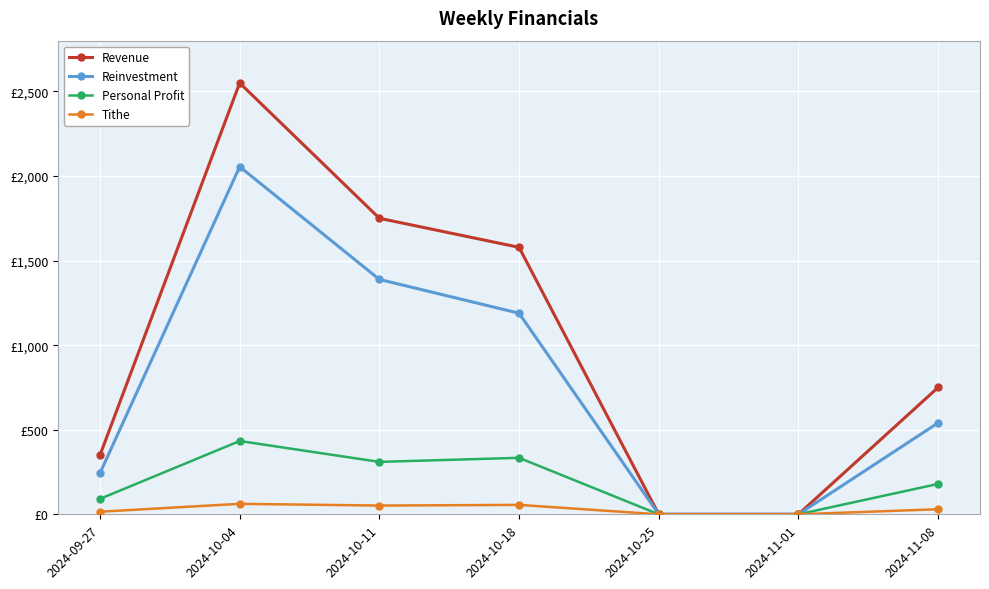

What is the sum of the Revenue values at 2024-10-04 and 2024-10-25?

2550.0